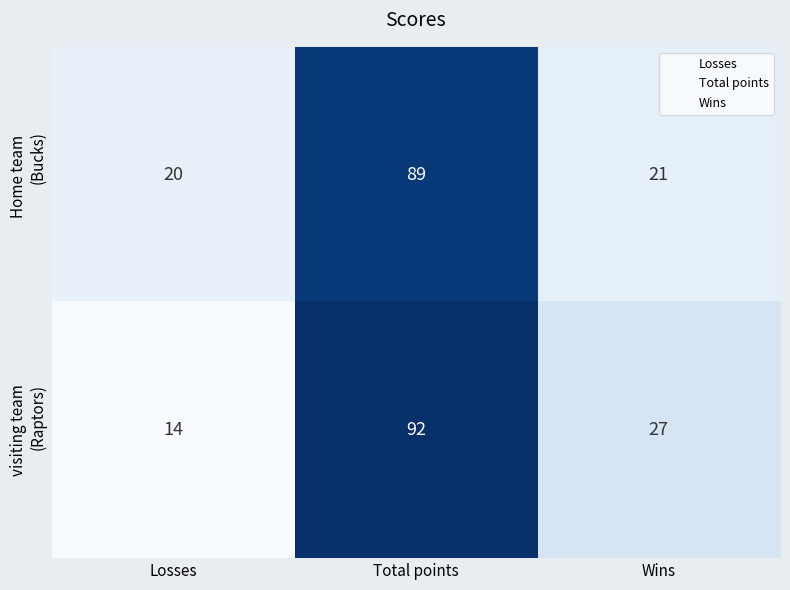

Which category has the highest value across all series?

Total points